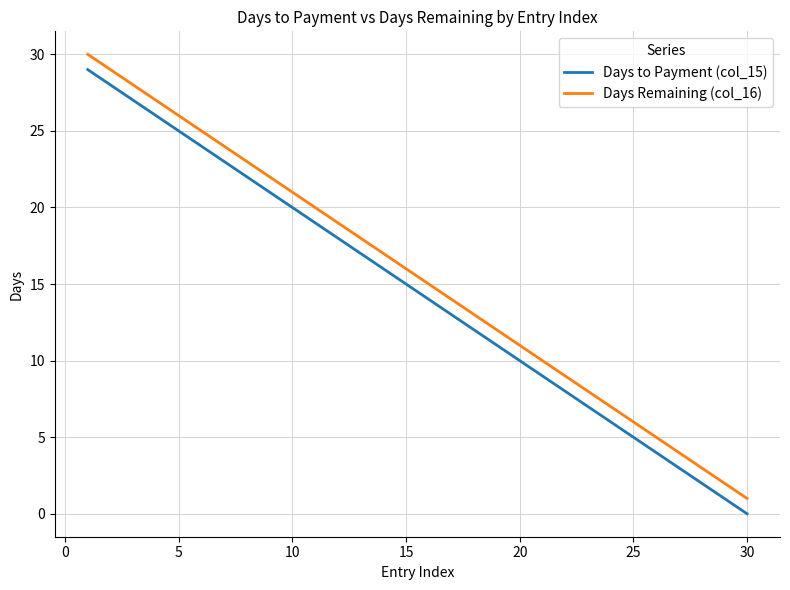

How many values in Days to Payment (col_15) are above zero?

29